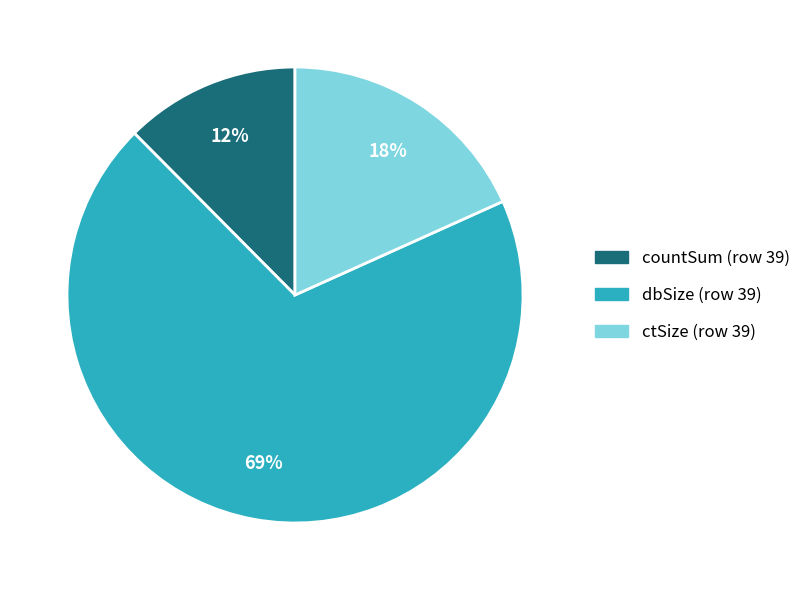

Does any single category account for the majority?

Yes